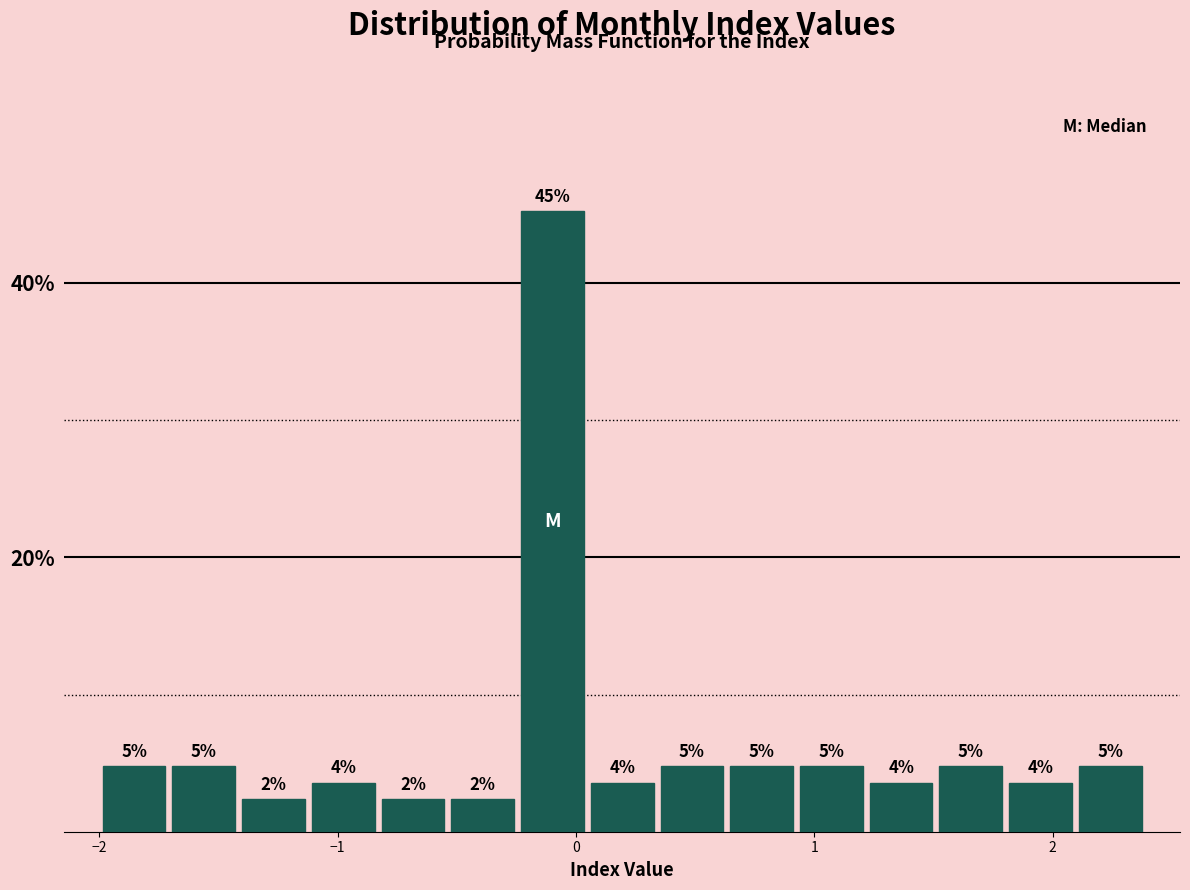

Around what value on the x-axis is the tallest bar? Give the approximate position of its centre, as read against the axis.

-0.1